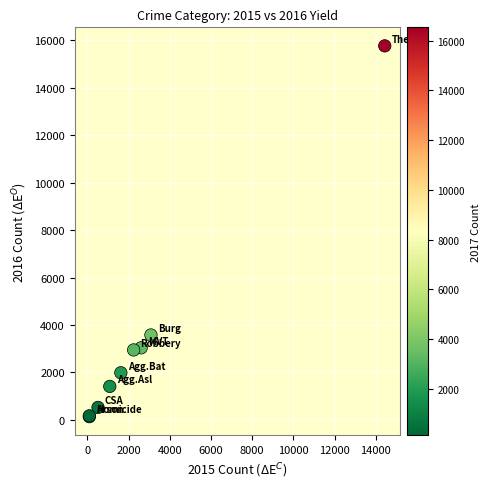

What Y value in the scatter plot is closest to 7949?

3578